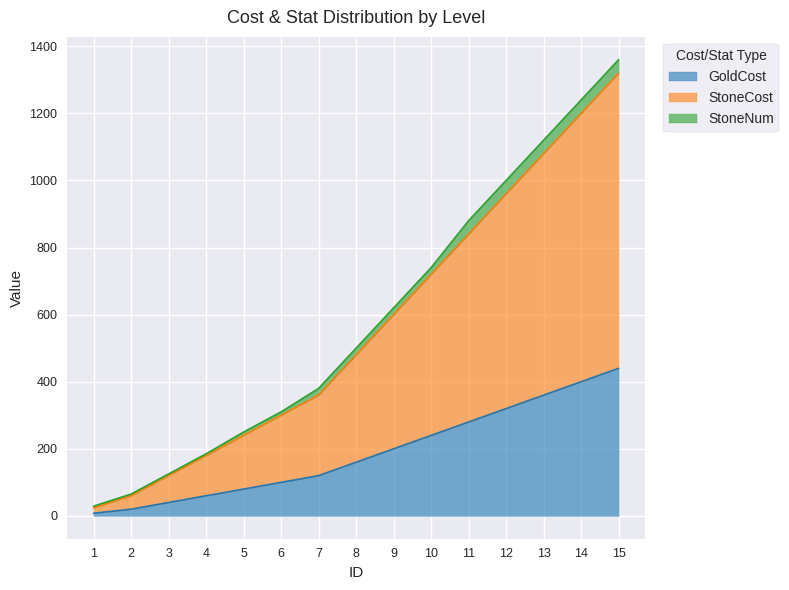

At which category is the sum across all series the highest?

15